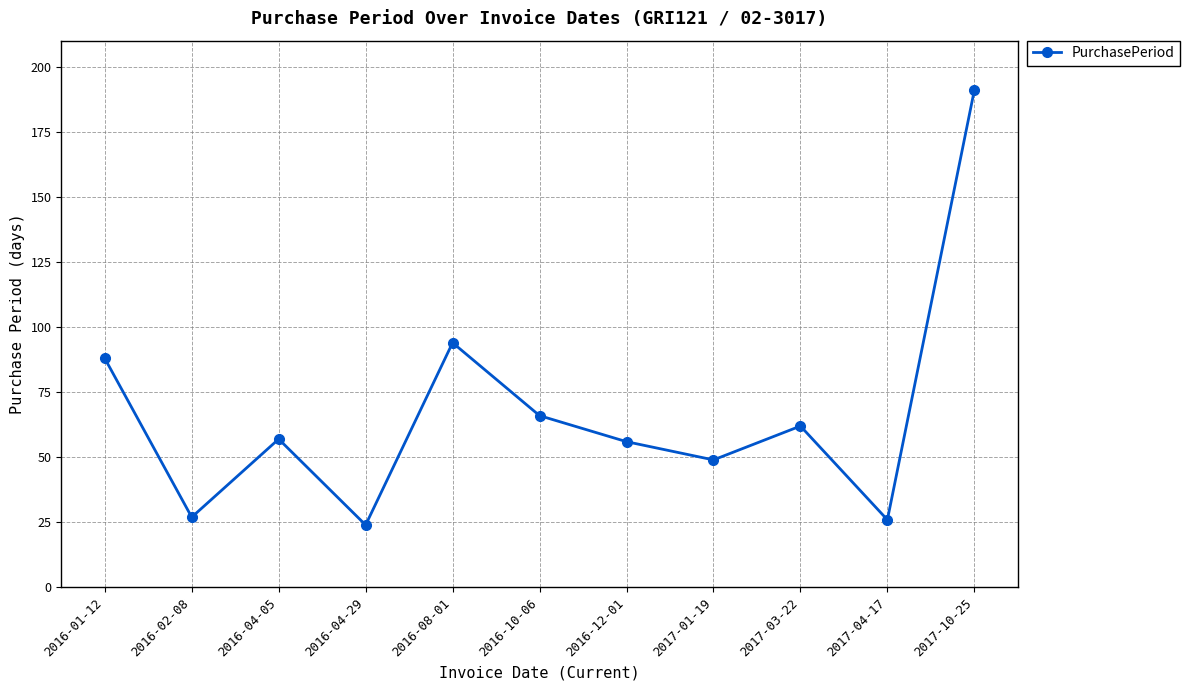

The value at 2017-04-17 is 26. True or false?

True